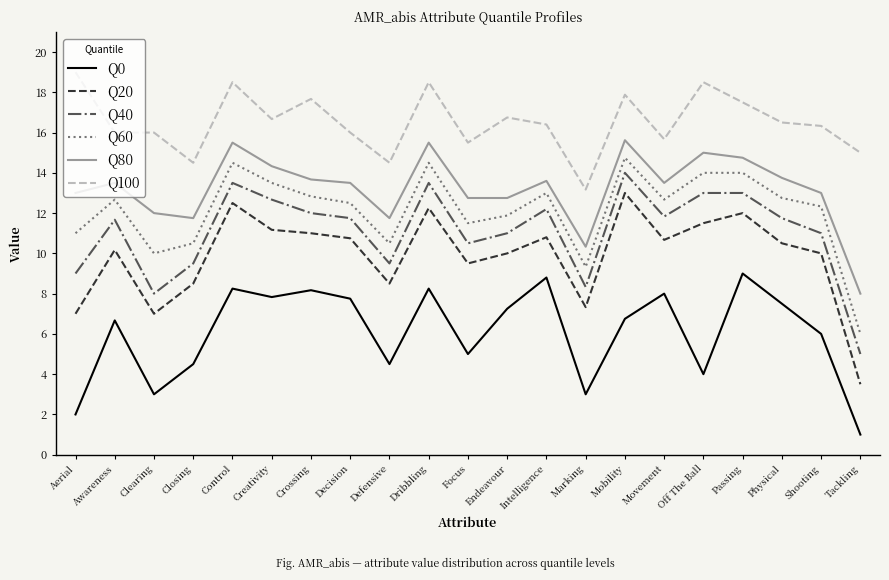

What is the difference between the maximum and second lowest values in the Q100 series?

4.5